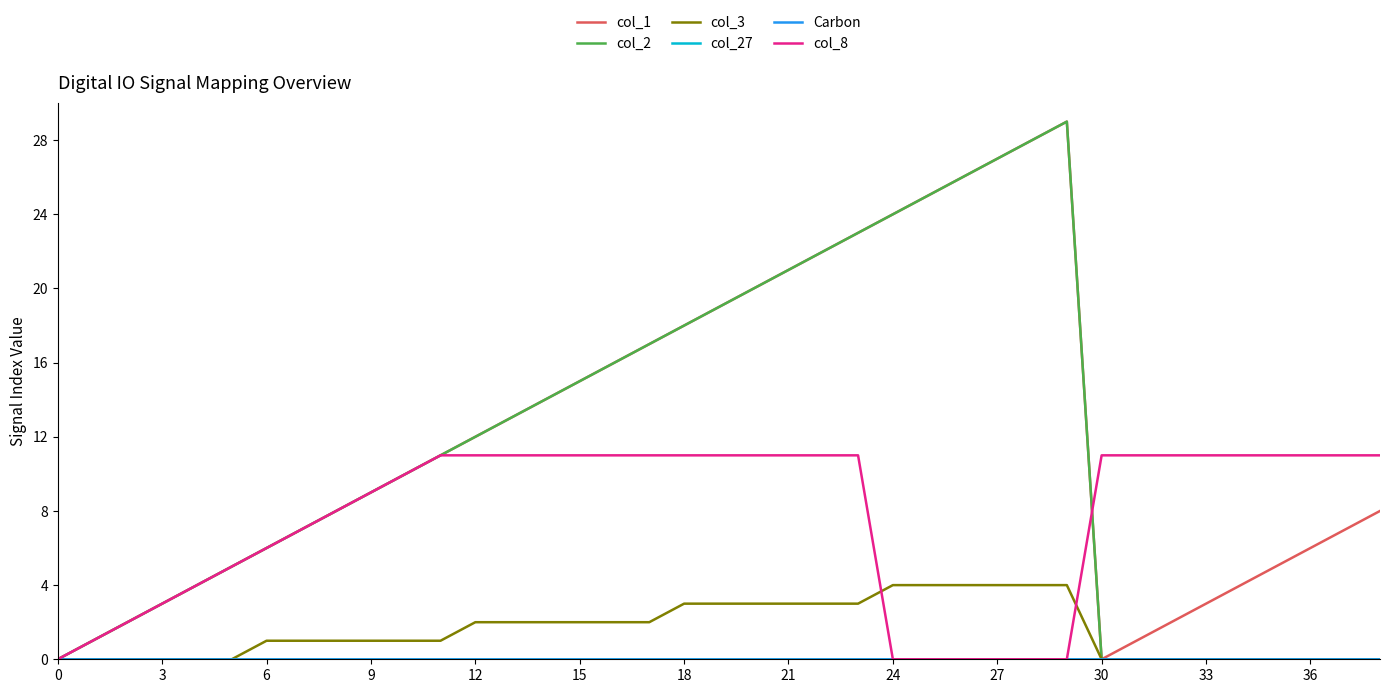

Which series has the largest range (max minus min)?

col_1